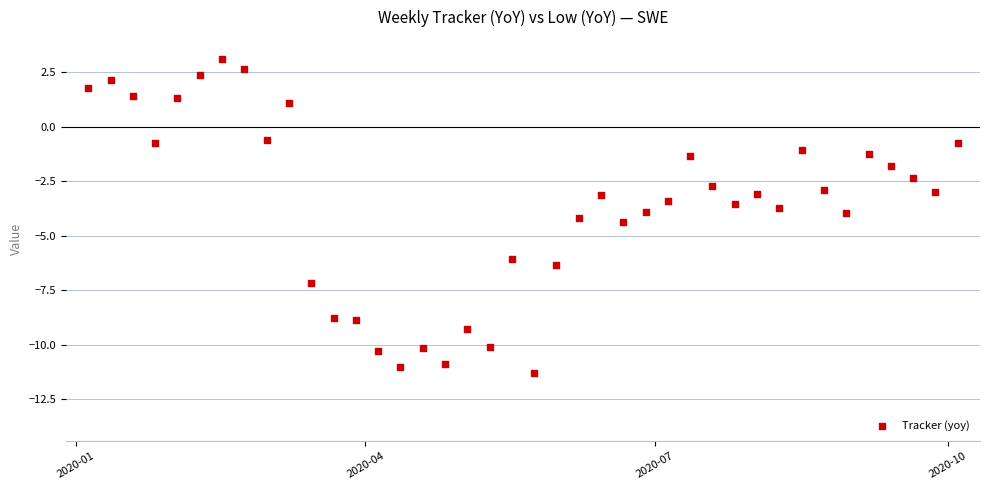

What is the range of X values (max minus min)?

273.0